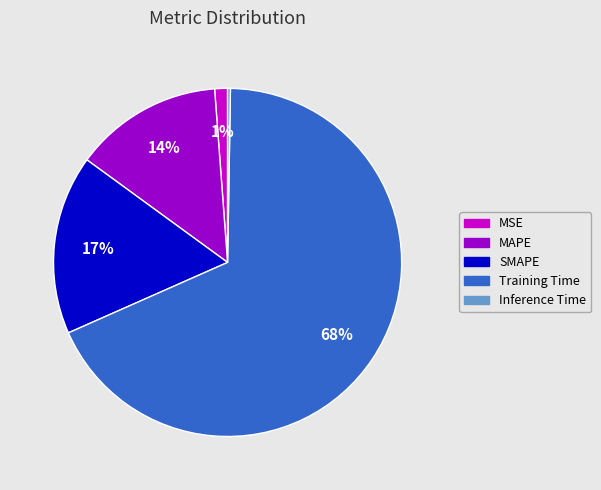

What is the largest slice in the pie chart?

Training Time